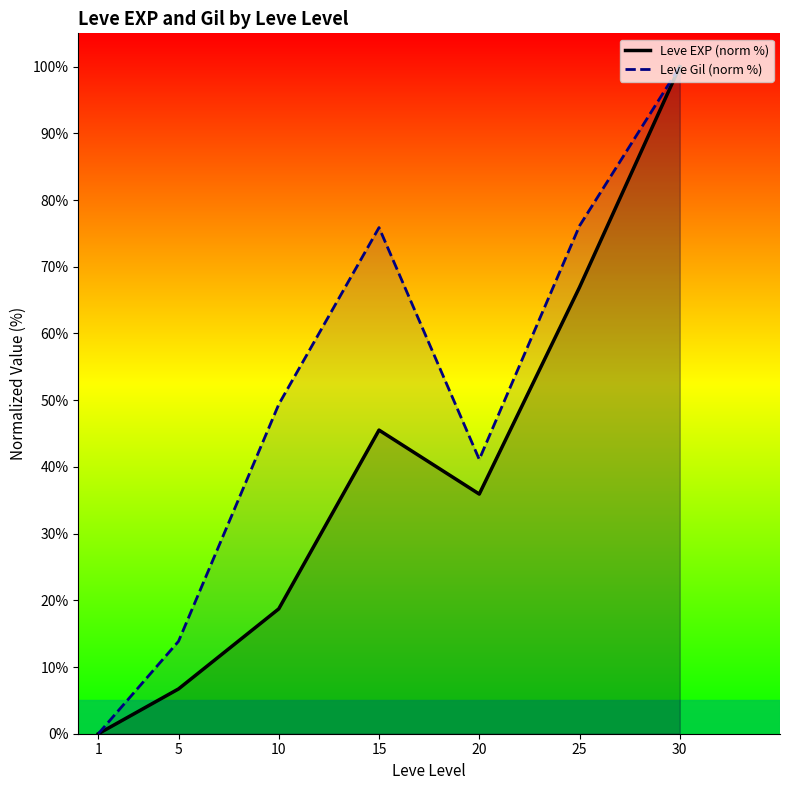

Count the number of categories in the chart.

7